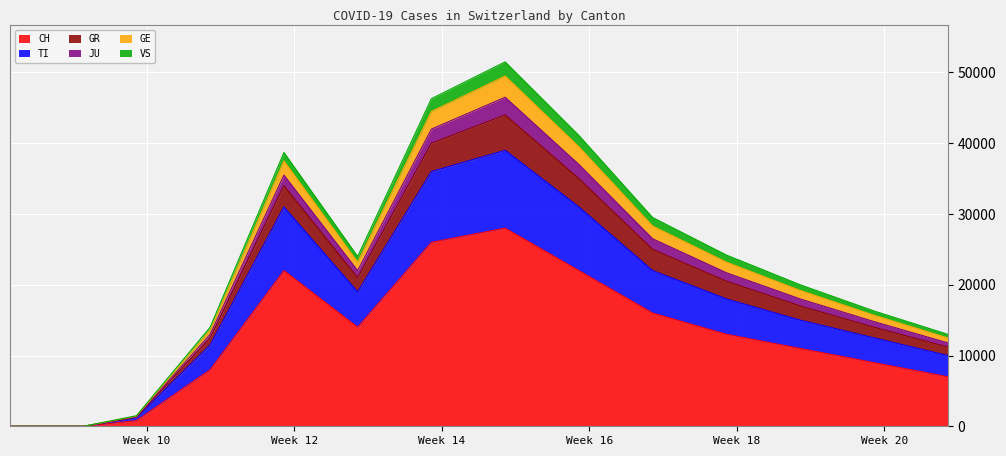

What is the sum of all CH values?

176800